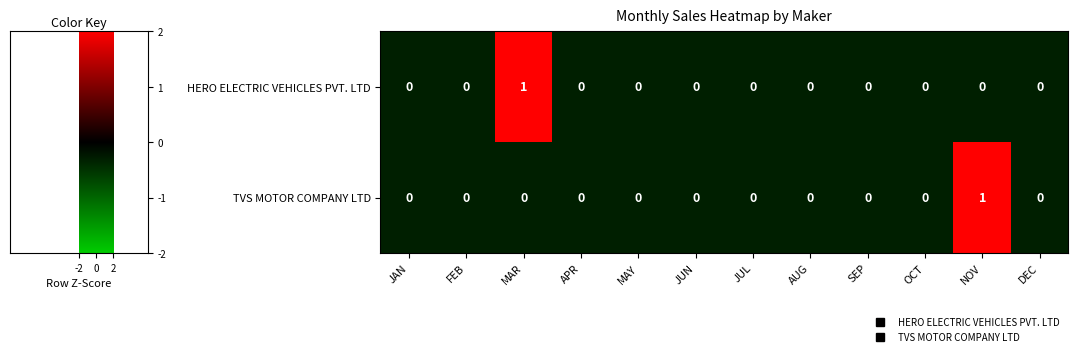

What is the greatest value displayed?

1